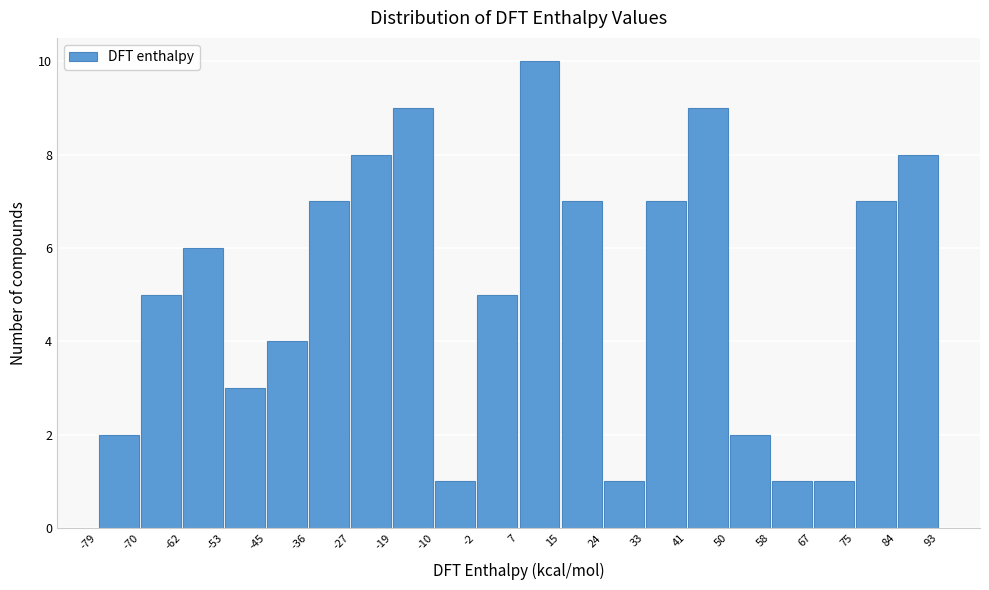

Reading left to right, transcribe this chart: for each bar, give the range it covers on the x-axis and its height. The values are not printed on the chart, so give them approximately, as read against the axis.

-79 to -70: 2
-70 to -62: 5
-62 to -53: 6
-53 to -45: 3
-45 to -36: 4
-36 to -27: 7
-27 to -19: 8
-19 to -10: 9
-10 to -2: 1
-2 to 7: 5
7 to 15: 10
15 to 24: 7
24 to 33: 1
33 to 41: 7
41 to 50: 9
50 to 58: 2
58 to 67: 1
67 to 75: 1
75 to 84: 7
84 to 93: 8